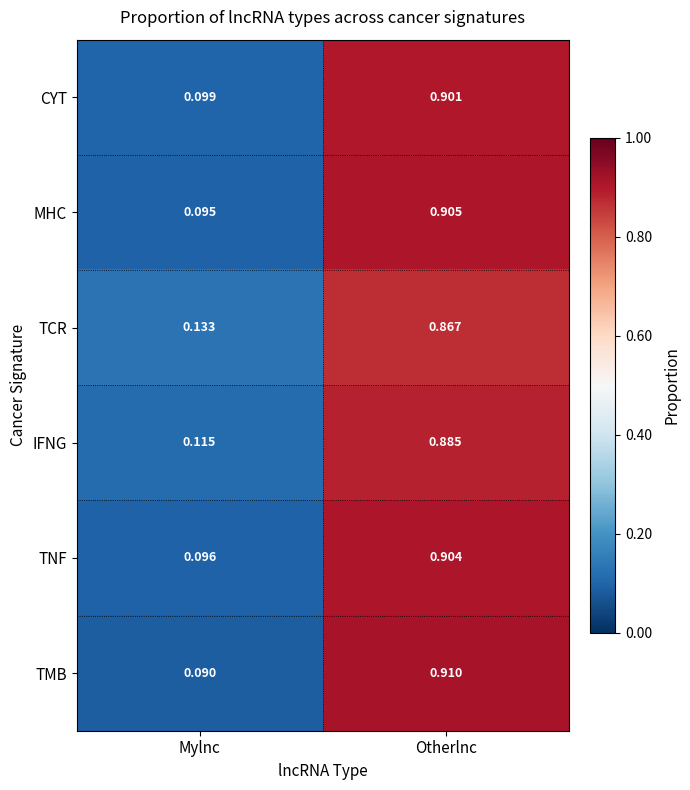

Which series changed the most between Mylnc and Otherlnc?

TMB